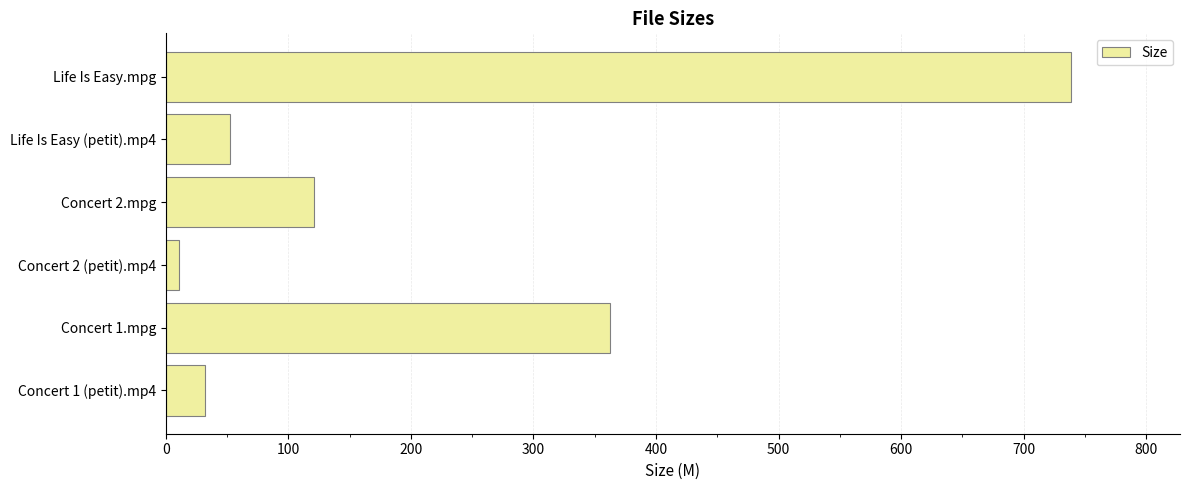

Does the chart contain any negative values?

No